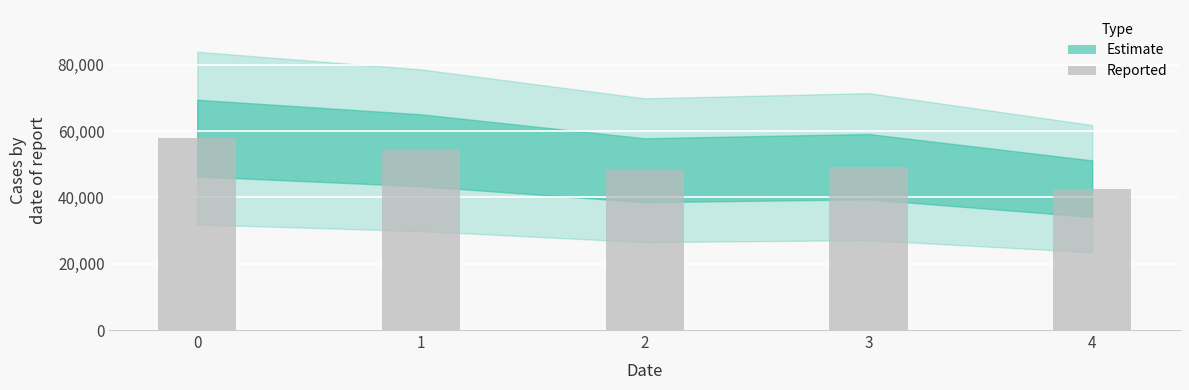

What is the value of the 3rd bar from the left?

48179